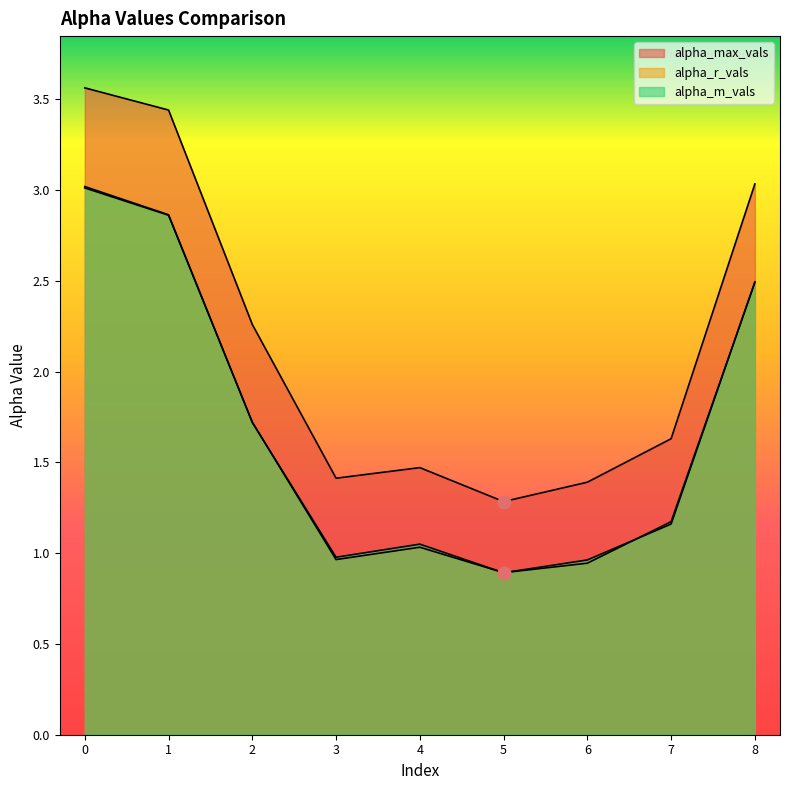

What are all the series names shown in the legend?

alpha_max_vals, alpha_r_vals, alpha_m_vals